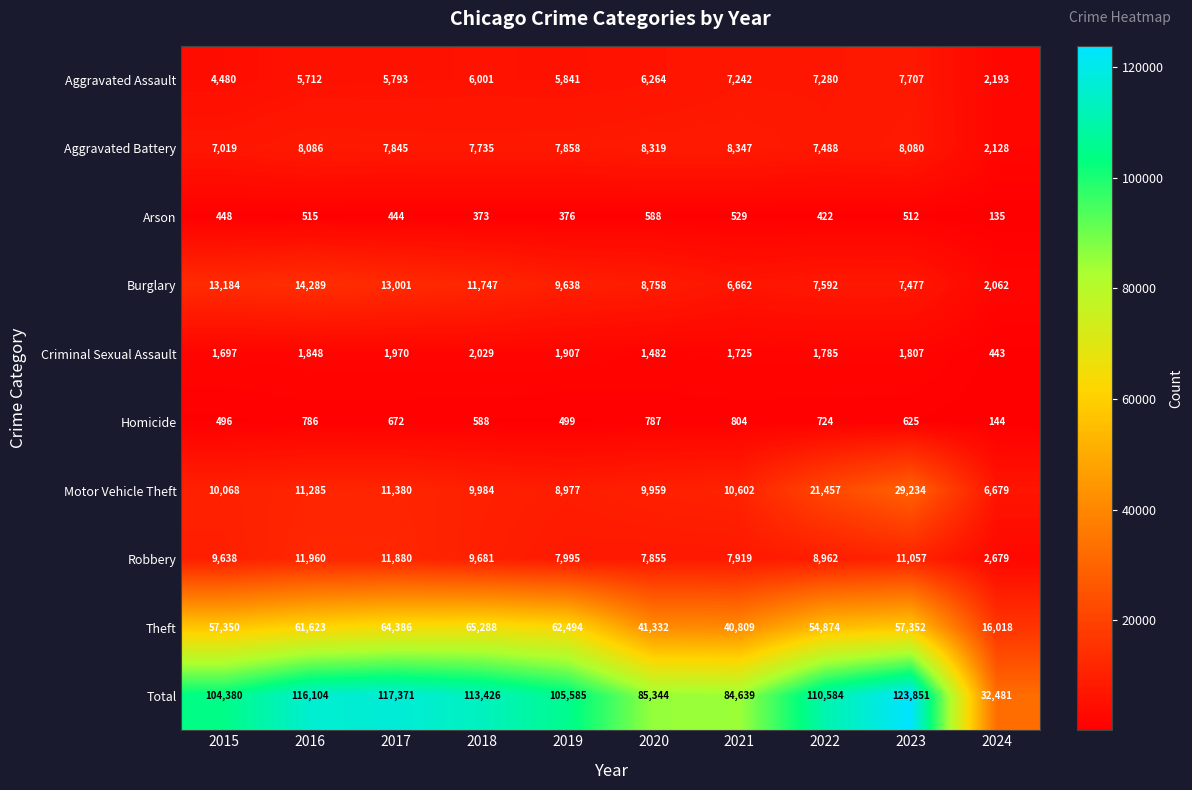

Which category has the lowest value in the Theft series?

2024